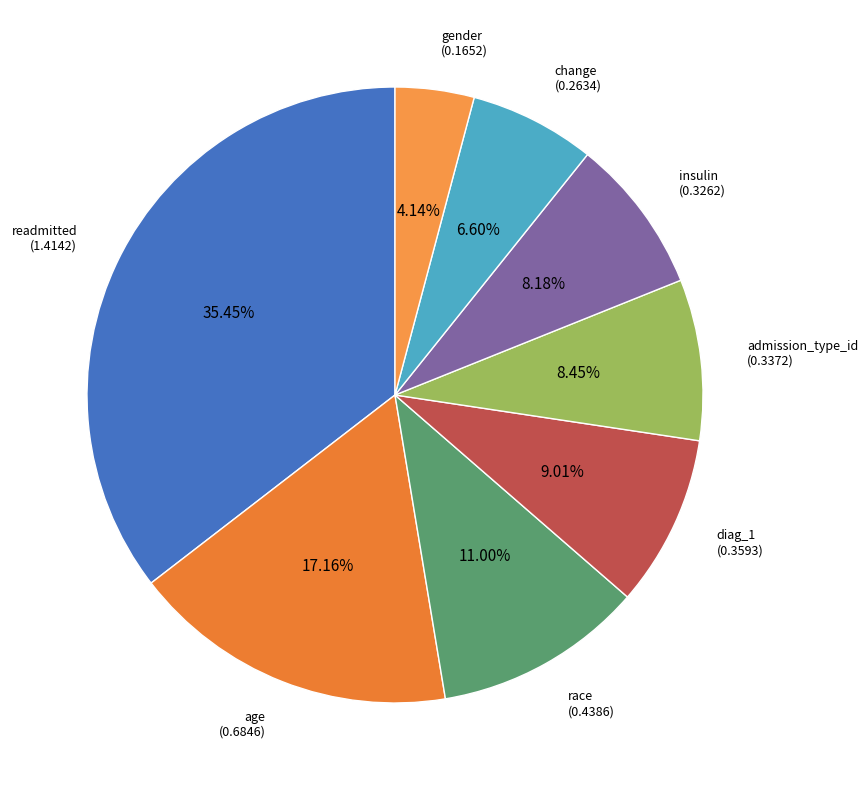

Does any single category account for the majority?

No